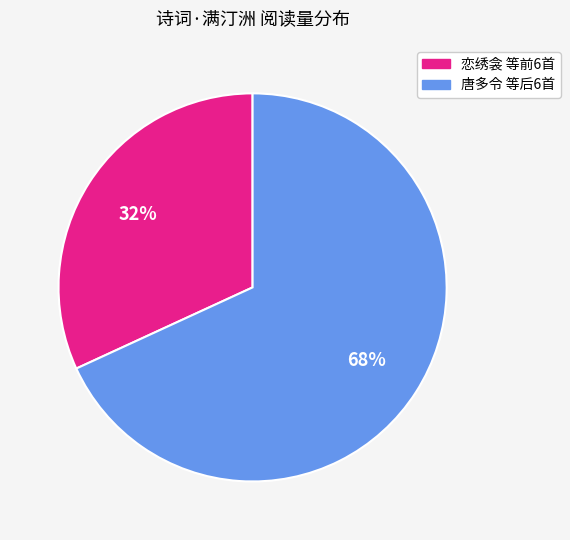

Is there a majority slice in this chart?

Yes